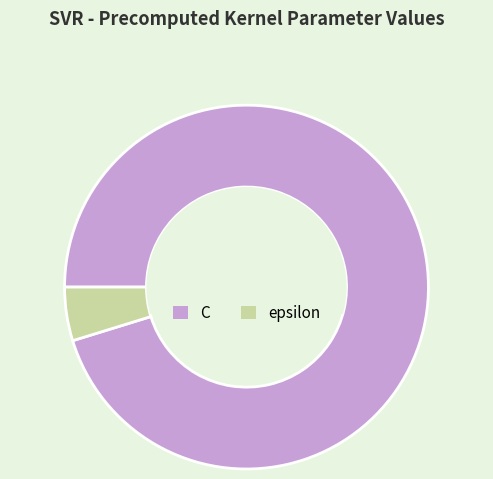

Combined, do epsilon and C account for over 50%?

Yes